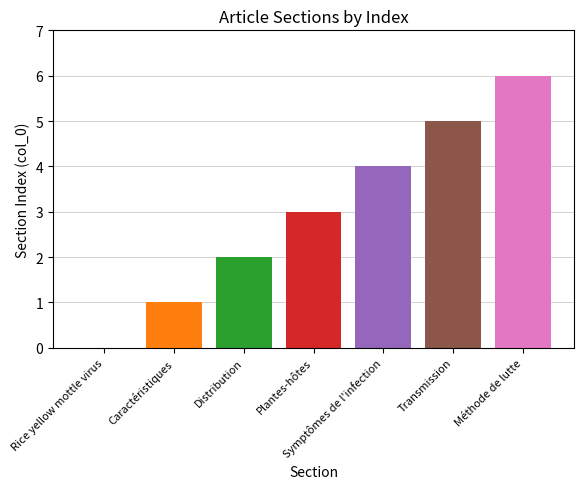

List the labels in order of value, largest first.

Méthode de lutte, Transmission, Symptômes de l'infection, Plantes-hôtes, Distribution, Caractéristiques, Rice yellow mottle virus